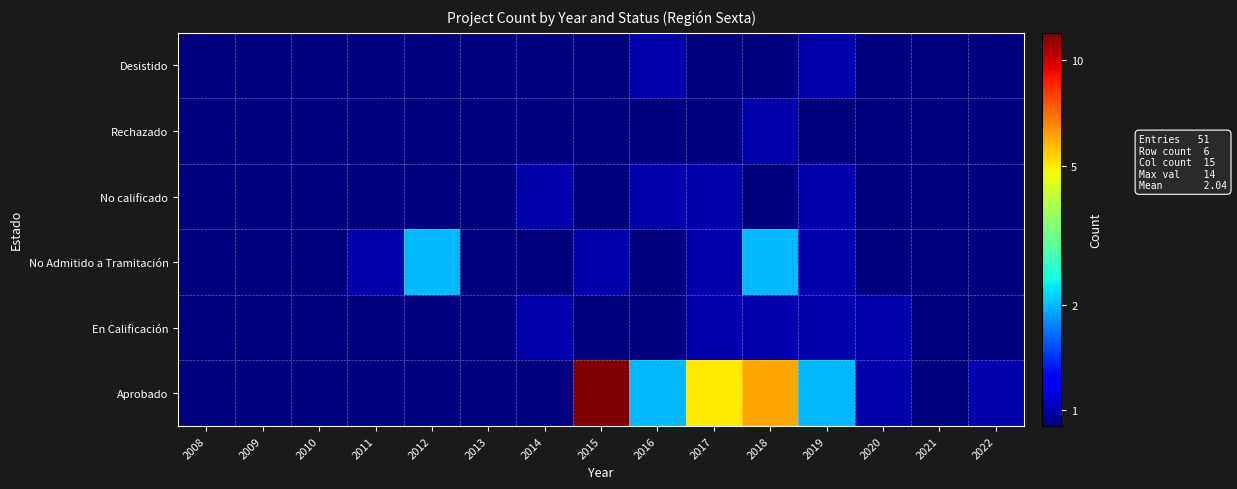

List the series in order of their peak value, highest first.

Aprobado, No Admitido a Tramitación, En Calificación, No calificado, Rechazado, Desistido